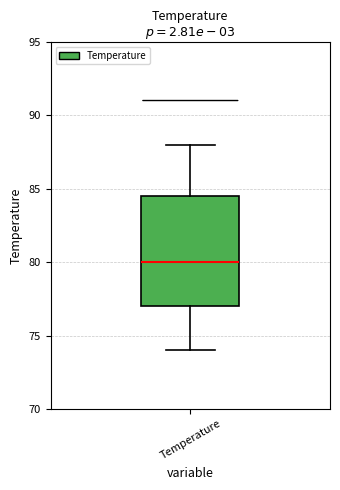

Read this box plot against the y-axis: the position of the median line, the range covered by the box, and the ends of both whiskers. The values are not printed on the chart, so give them approximately, as read against the axis.

median 80.0, box 77.0 to 84.5, whiskers 74.0 to 88.0